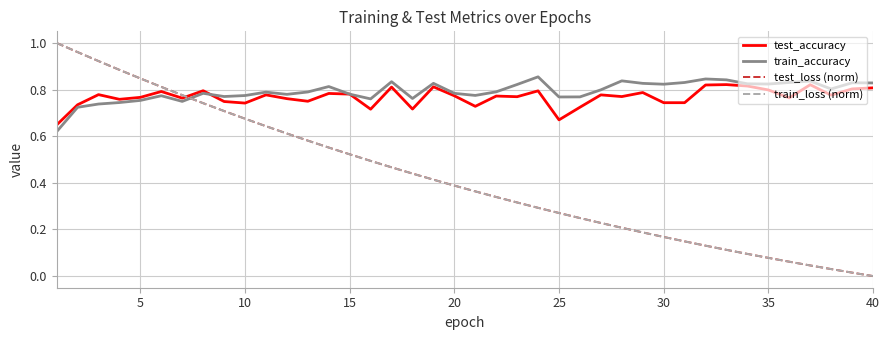

What are all the series names shown in the legend?

test_accuracy, train_accuracy, test_loss (norm), train_loss (norm)